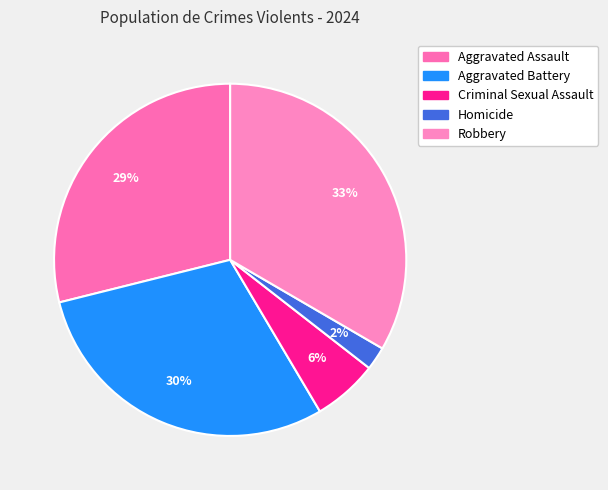

Count the number of slices in the pie.

5